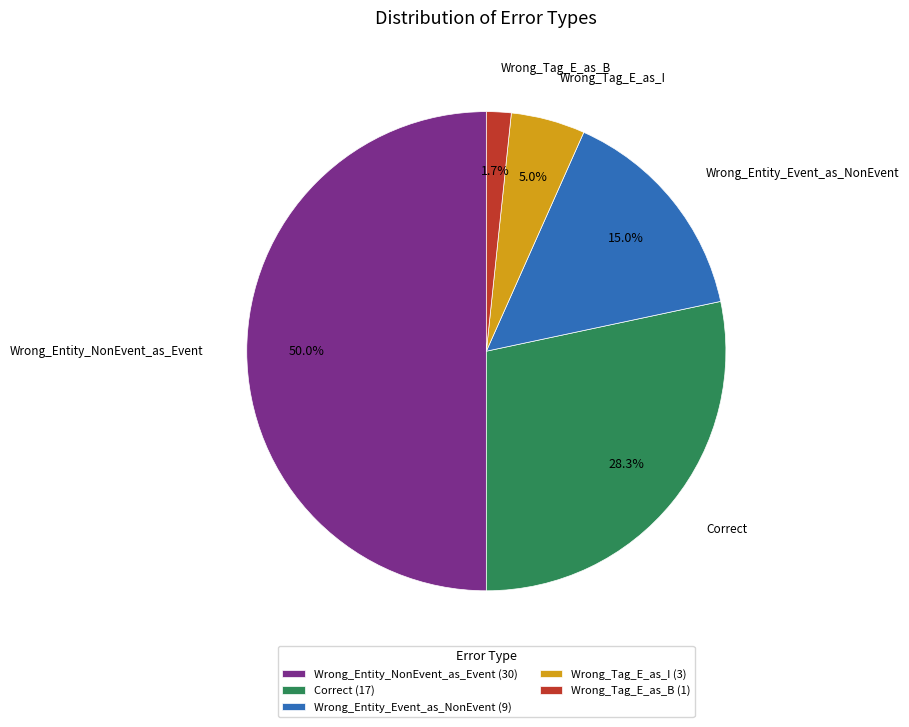

To the nearest percent, what is the average slice percentage?

20%